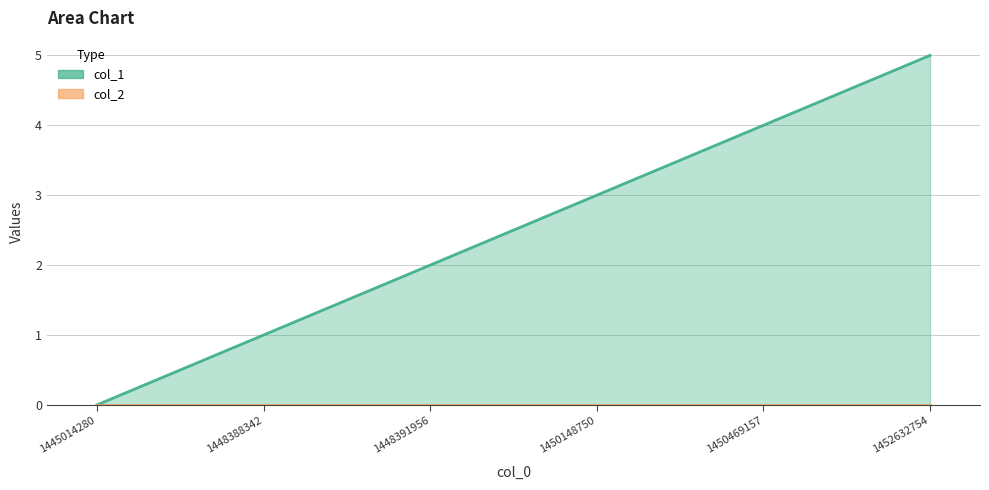

Which has a higher value, 1448391956 or 1452632754?

1452632754